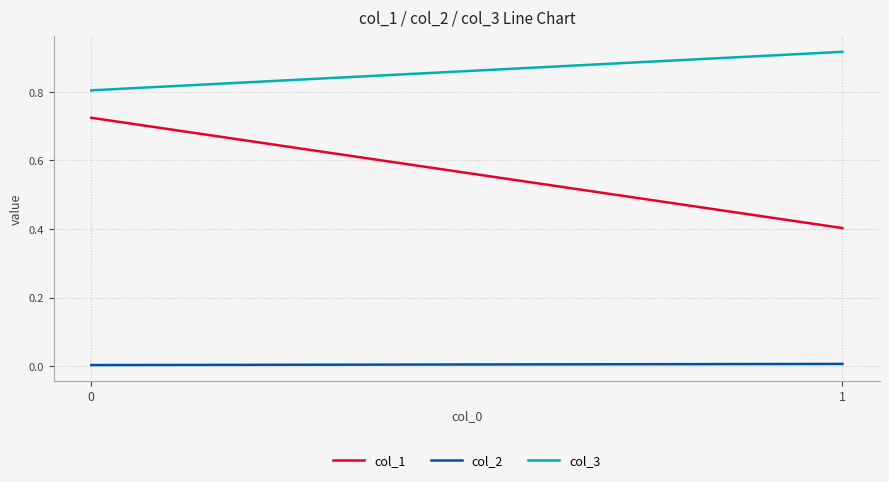

What is the difference between the maximum and minimum values in the col_3 series?

0.1